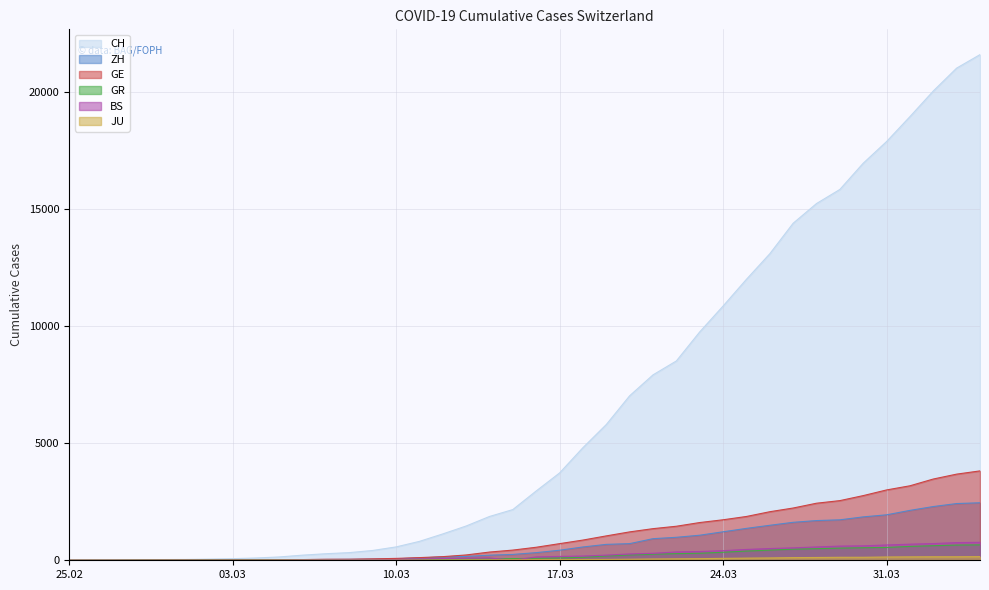

What are all the series names shown in the legend?

CH, ZH, GE, GR, BS, JU